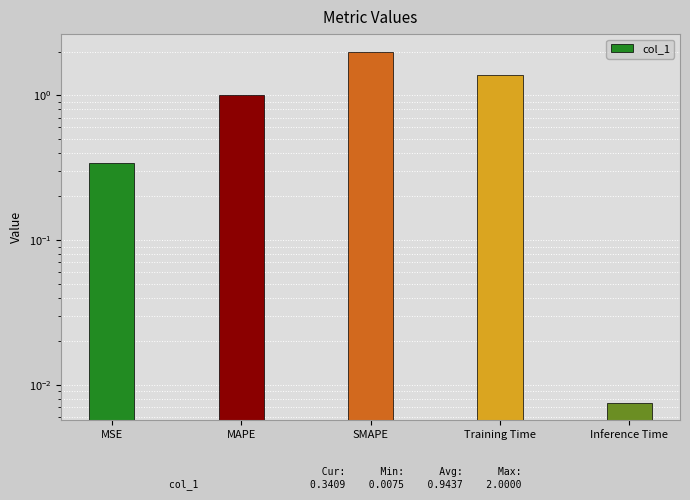

What is the difference between the maximum and minimum values?

2.0